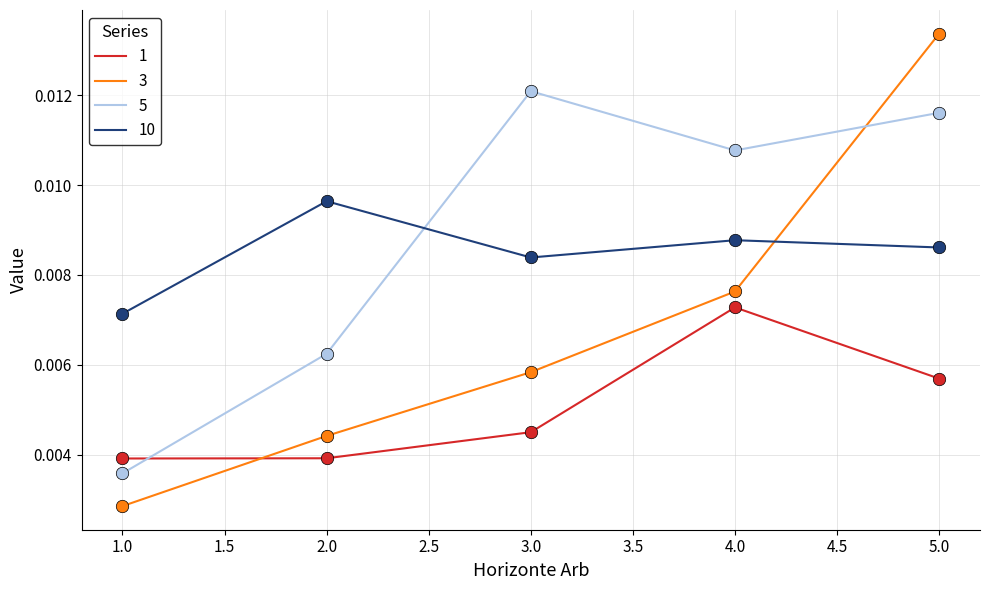

Between 1.0 and 4.0, which series saw the biggest shift?

5